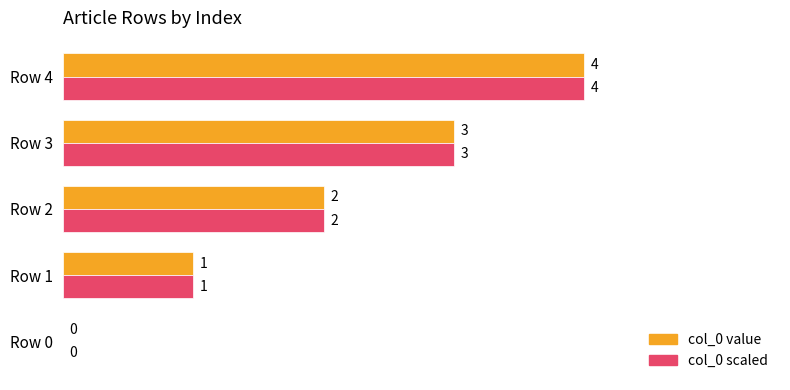

Is the value of col_0 scaled at Row 2 greater than the value of col_0 value at Row 1?

Yes